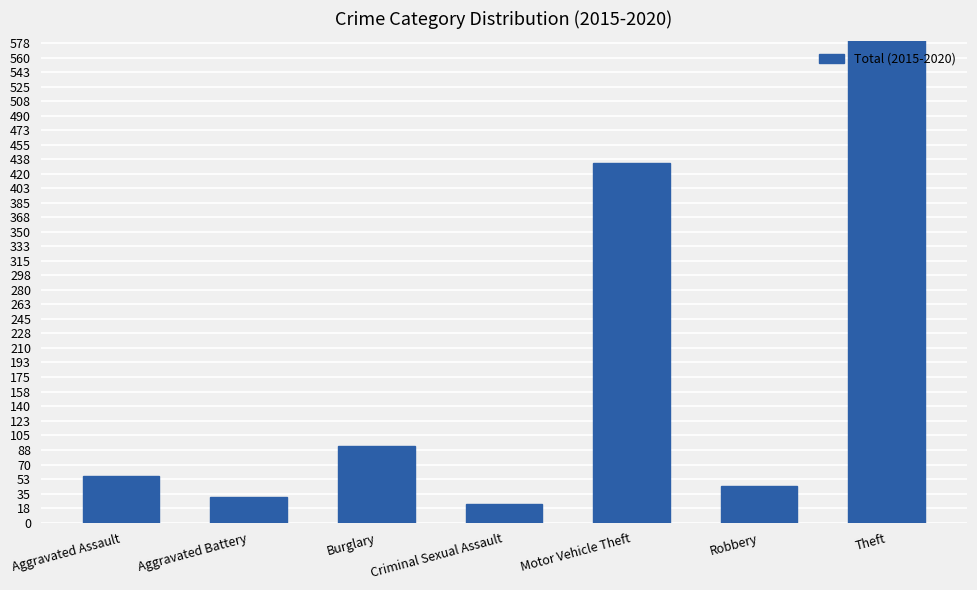

List the labels in order of value, smallest first.

Criminal Sexual Assault, Aggravated Battery, Robbery, Aggravated Assault, Burglary, Motor Vehicle Theft, Theft